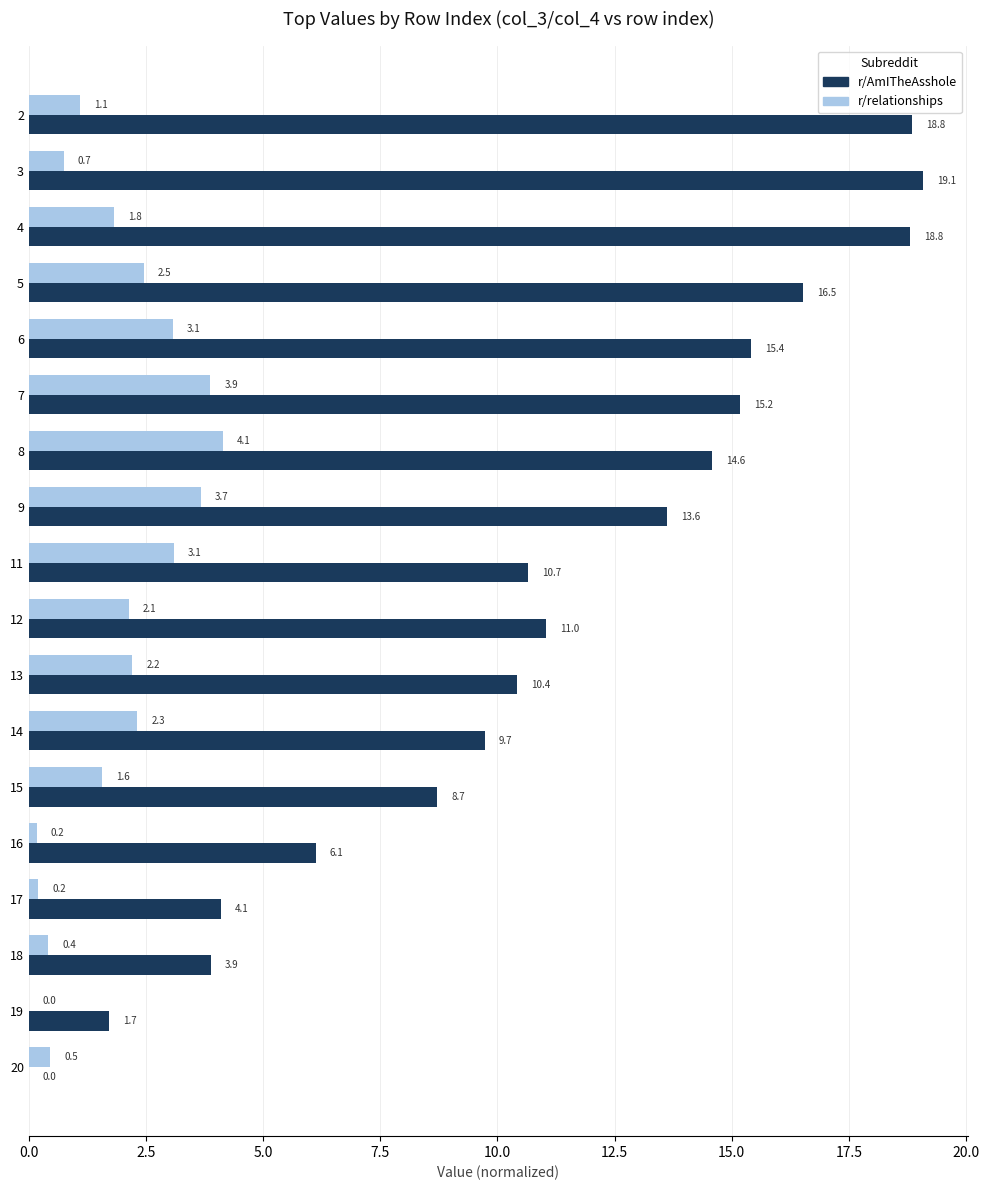

The r/relationships series shows 4.1 at 8. True or false?

True